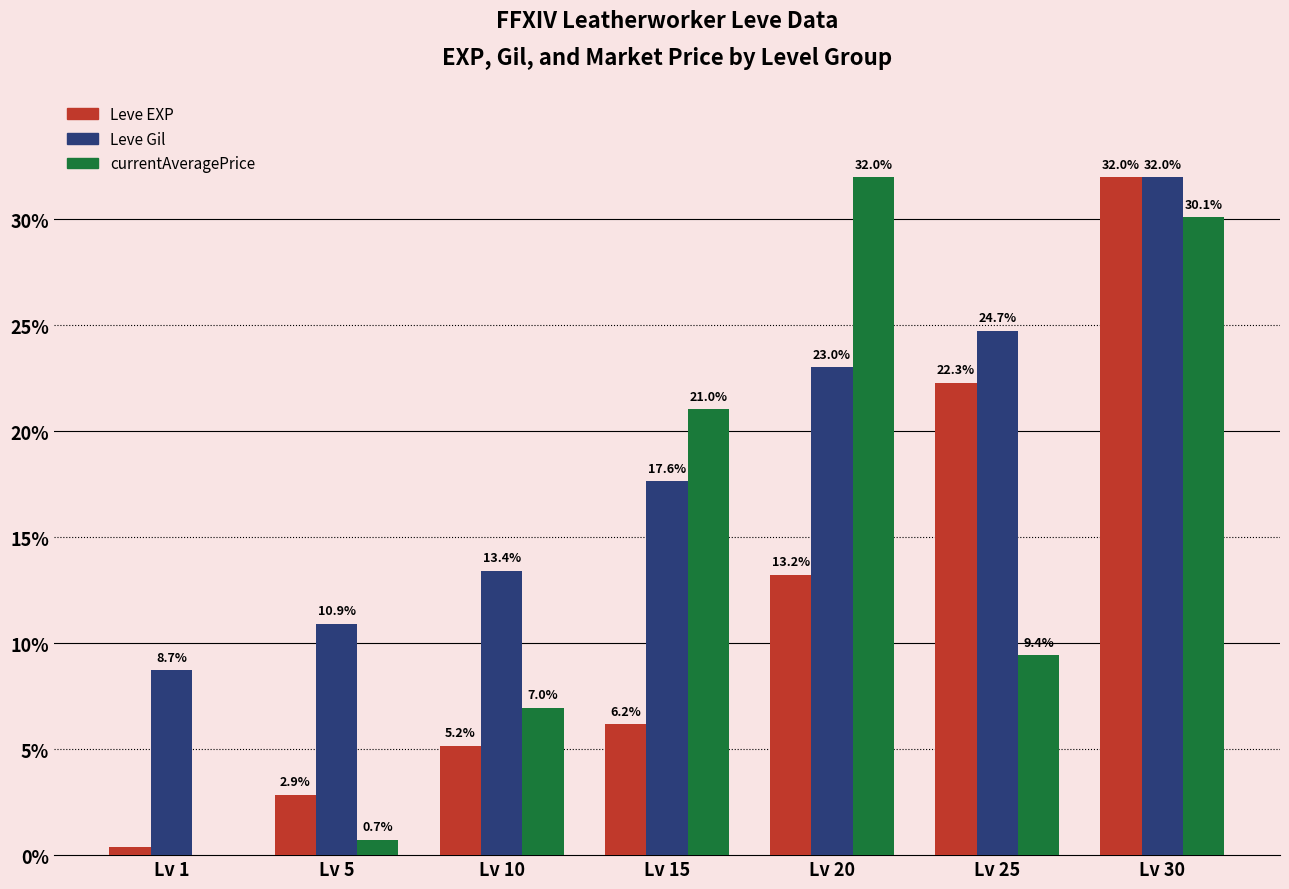

Read the currentAveragePrice value at Lv 20.

32.0